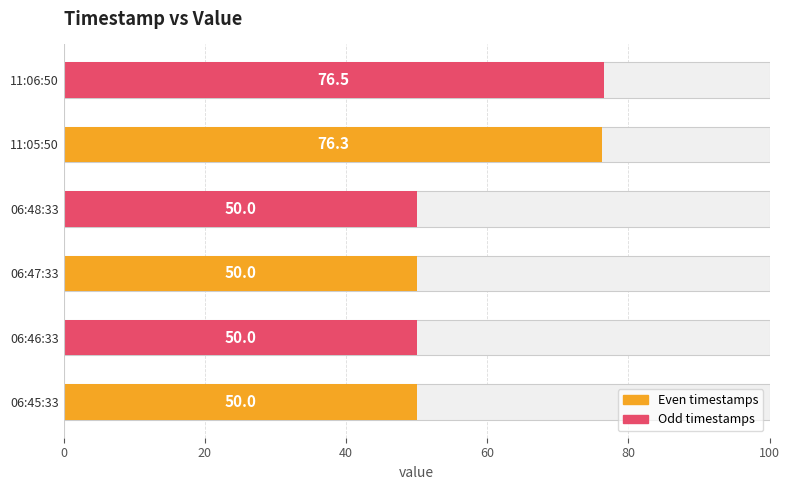

Read the value at 06:45:33.

50.0